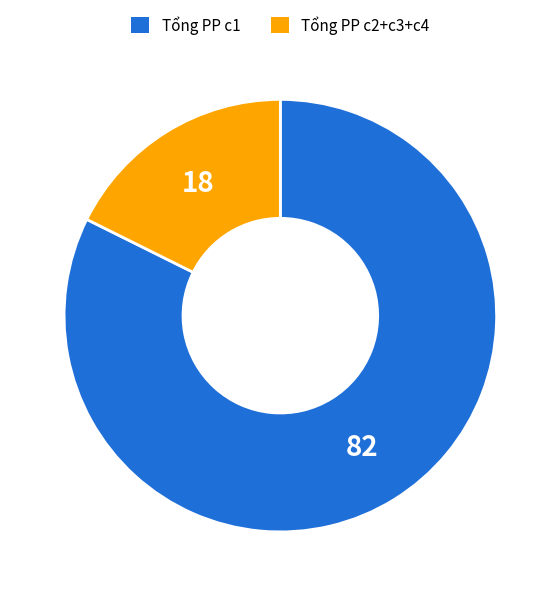

Is there any slice that represents more than half of the pie?

Yes